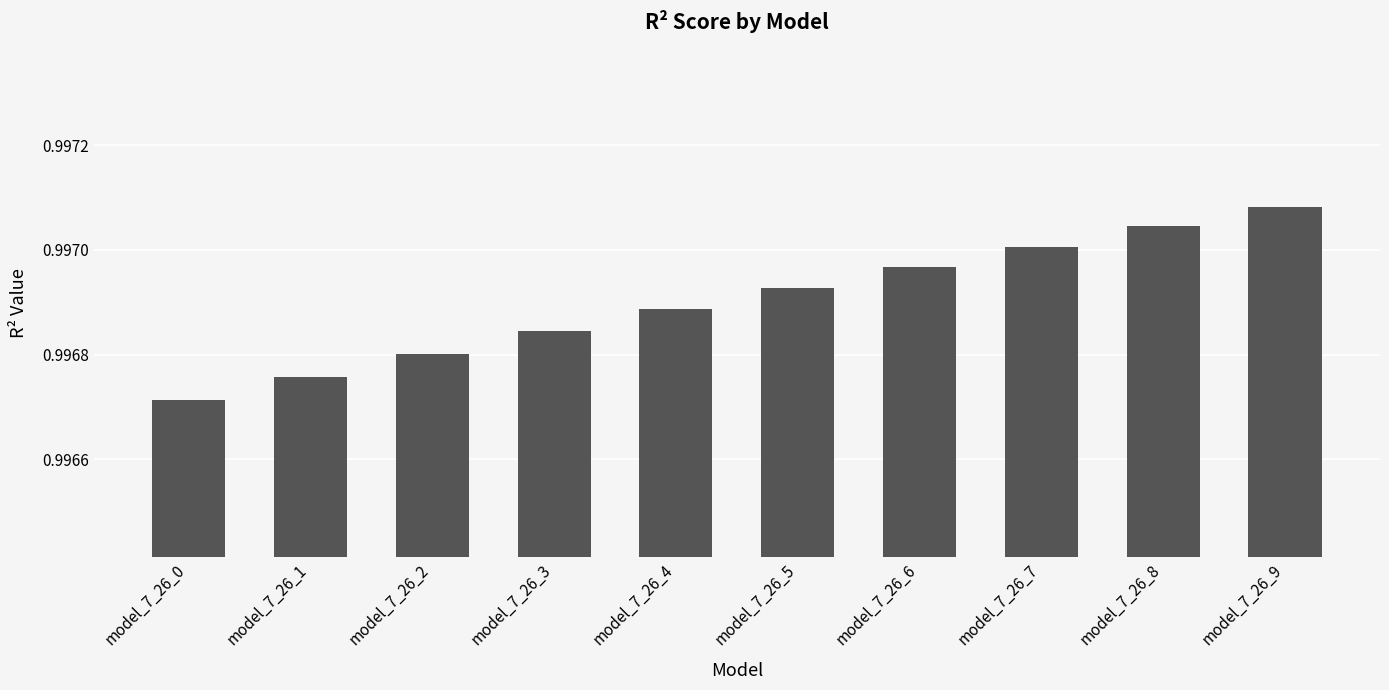

Count the values in the range 0 to 1.

10